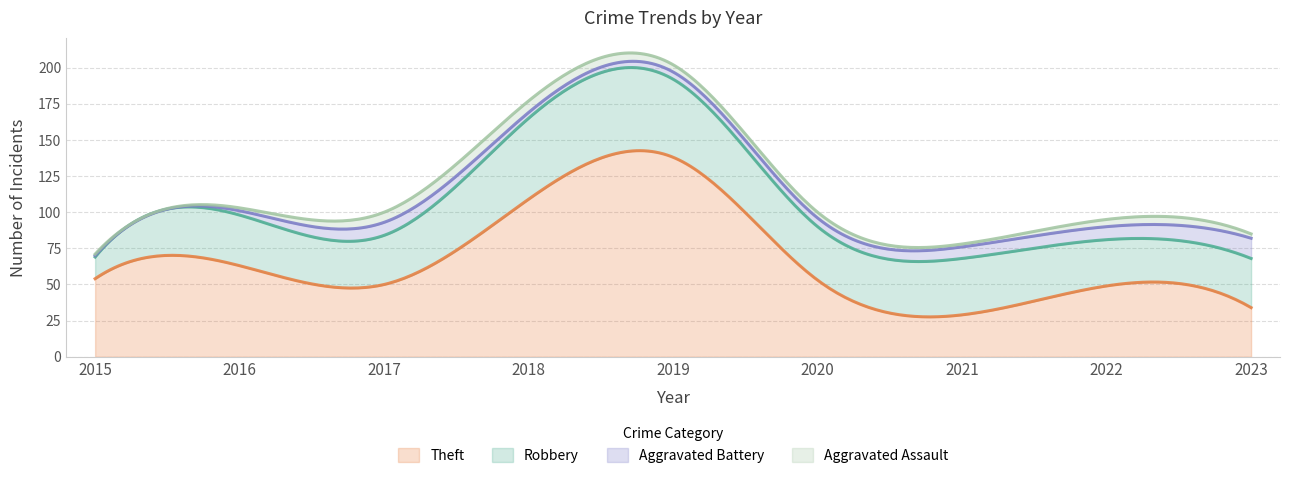

At which label is Theft closest to 83?

2016